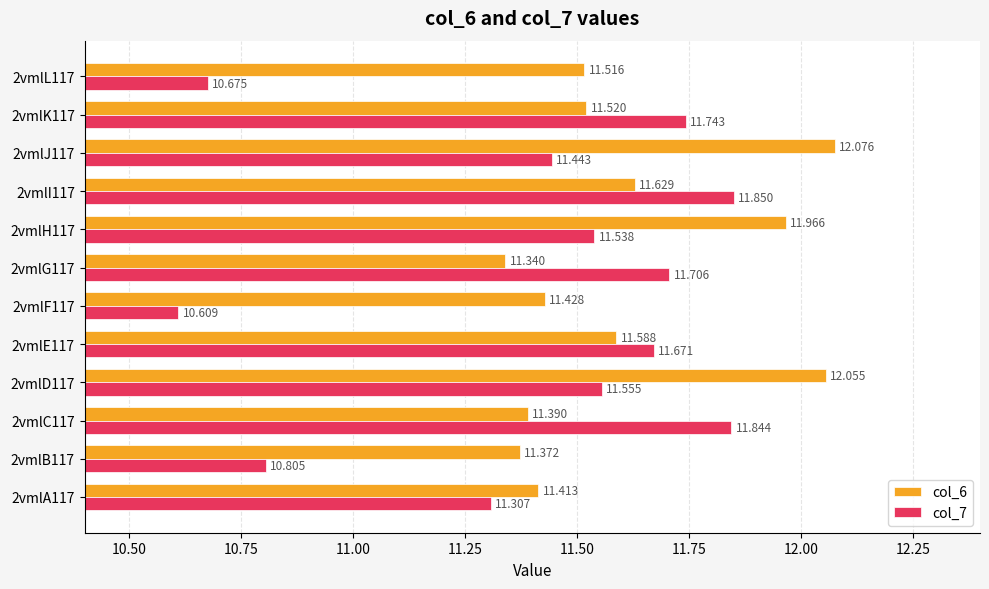

How many col_7 values are between 11 and 12?

9